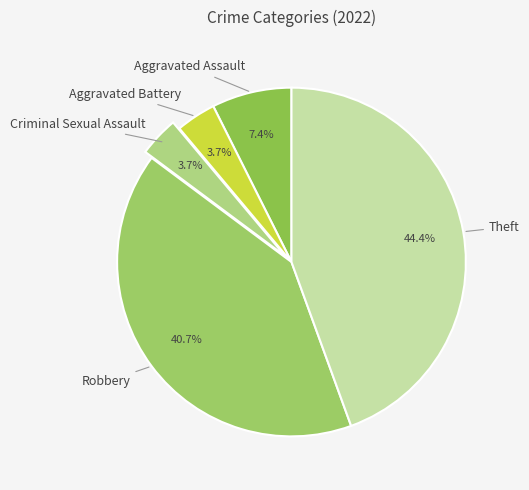

Combined, do Criminal Sexual Assault and Aggravated Assault account for over 50%?

No